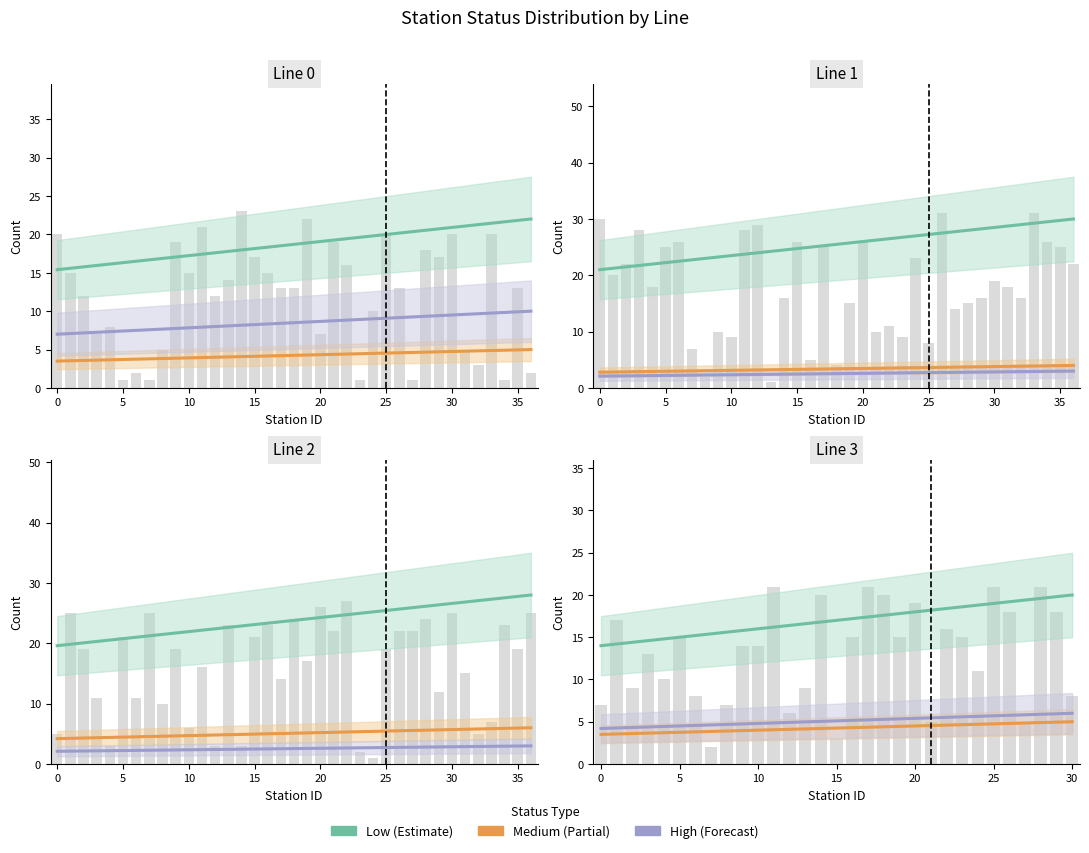

How many values in the High (H) series are below 5?

14